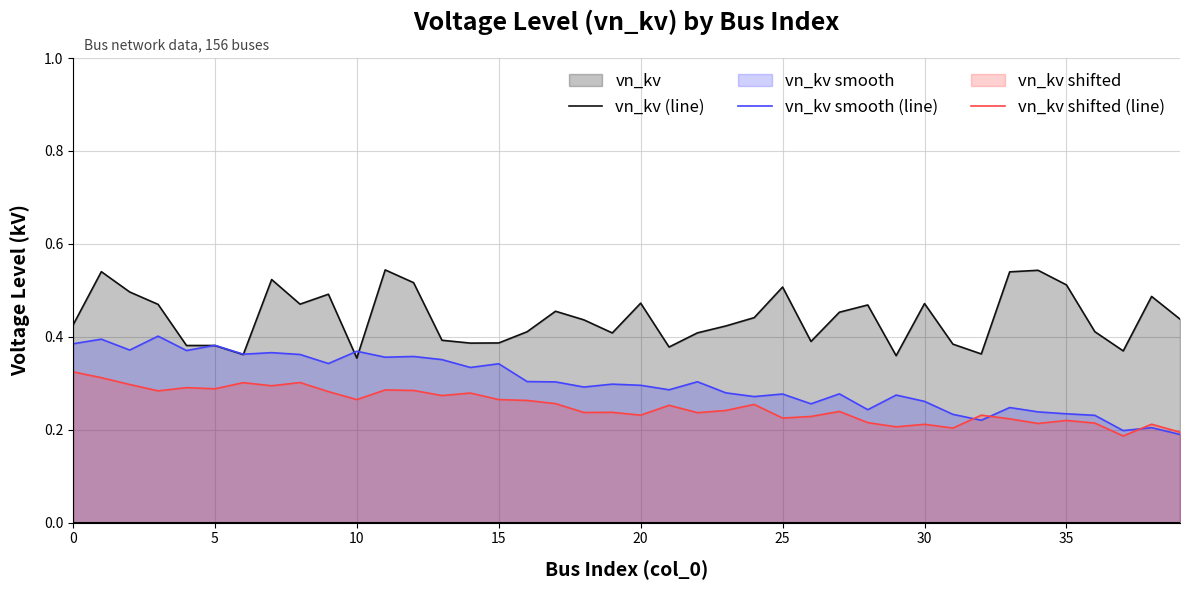

Between 0 and 29, which series saw the biggest shift?

vn_kv shifted (line)